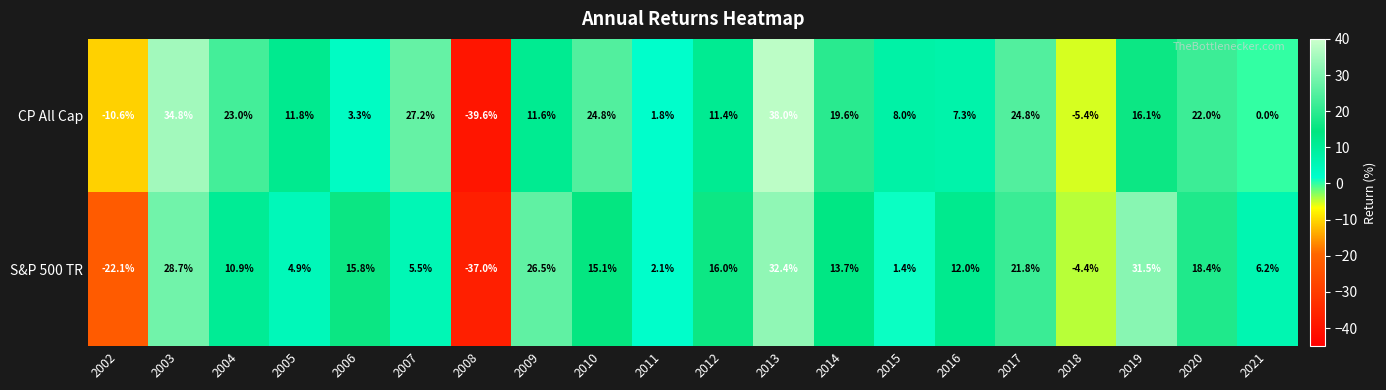

Count the number of data series in this chart.

2